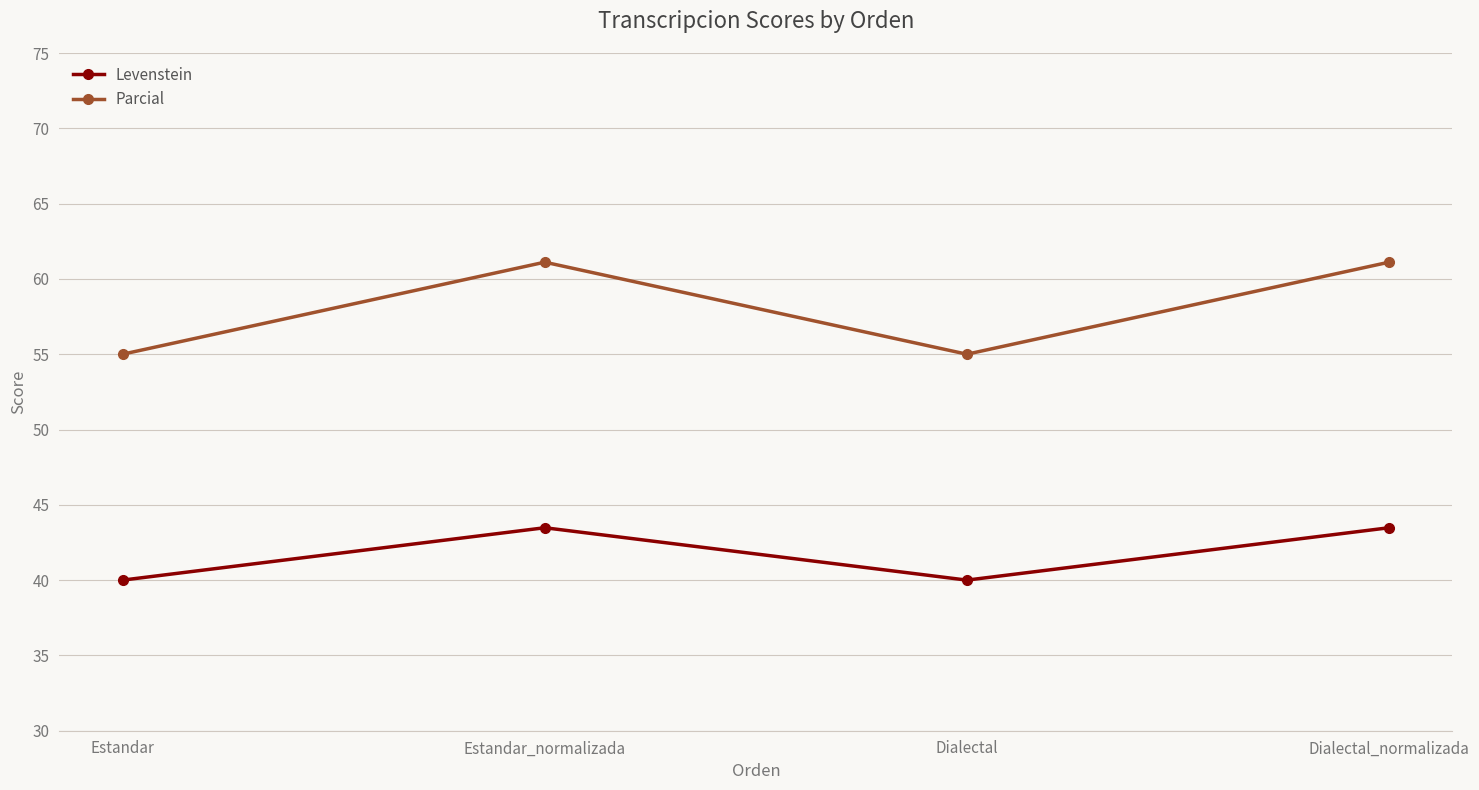

How many data points does each series have?

4